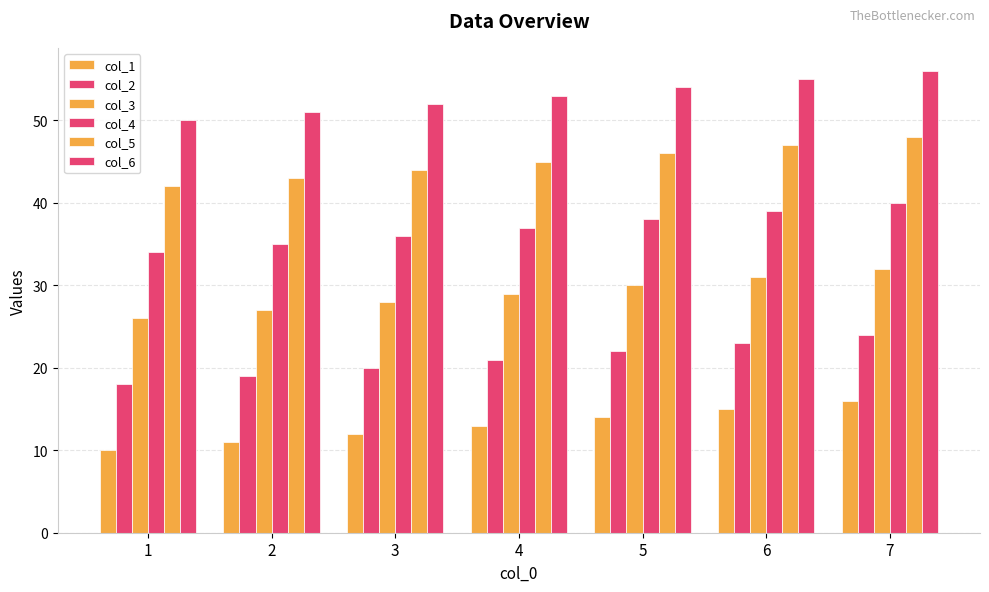

Is the value of col_3 at 3 greater than the value of col_6 at 3?

No